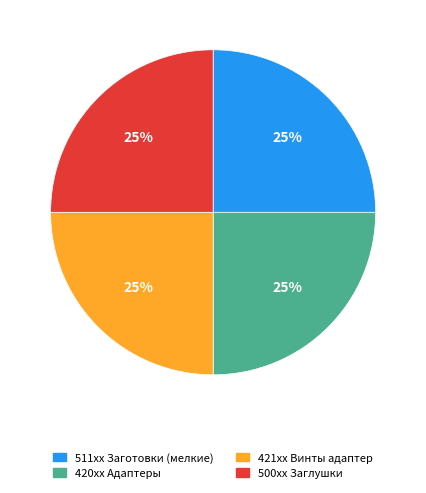

Does any single category account for the majority?

No